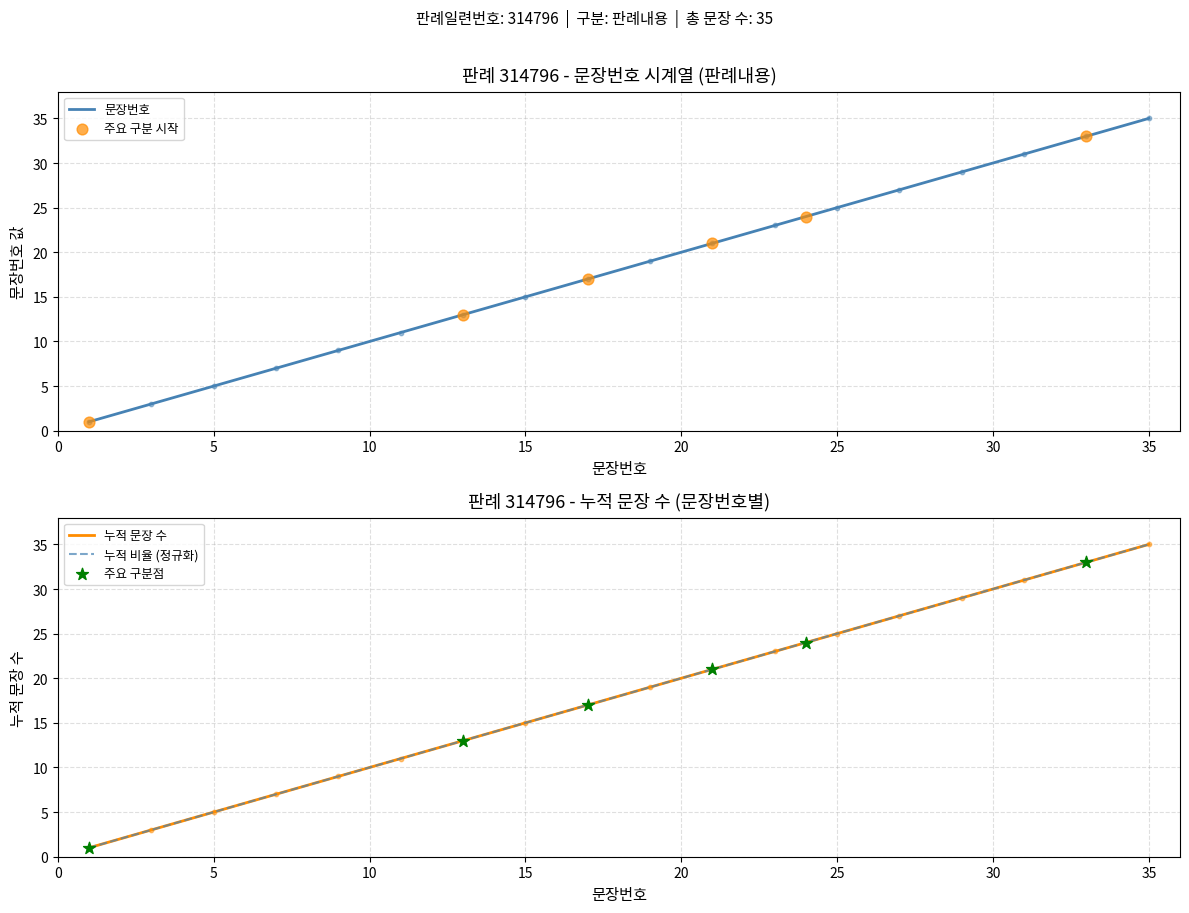

Between 35 and 17, which is larger?

35